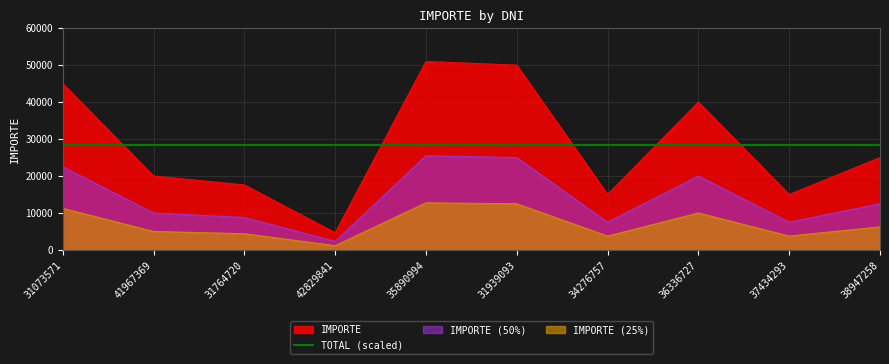

Which category has the lowest value across all series?

42829841